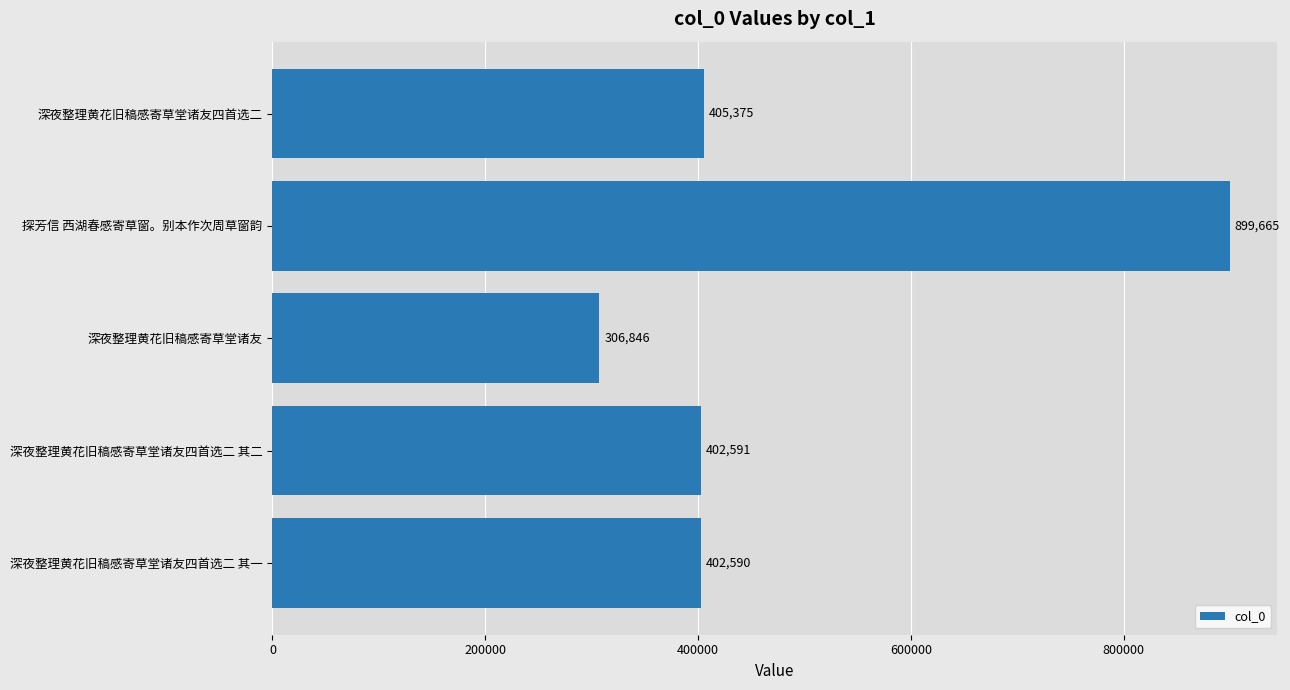

What is the average value?

483413